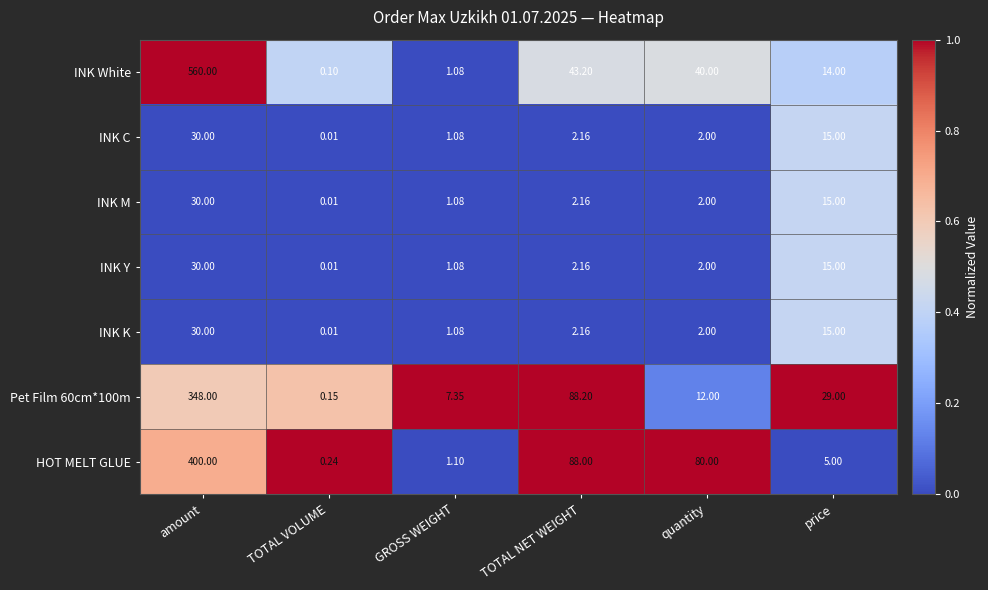

At which label does INK M first exceed 2?

amount